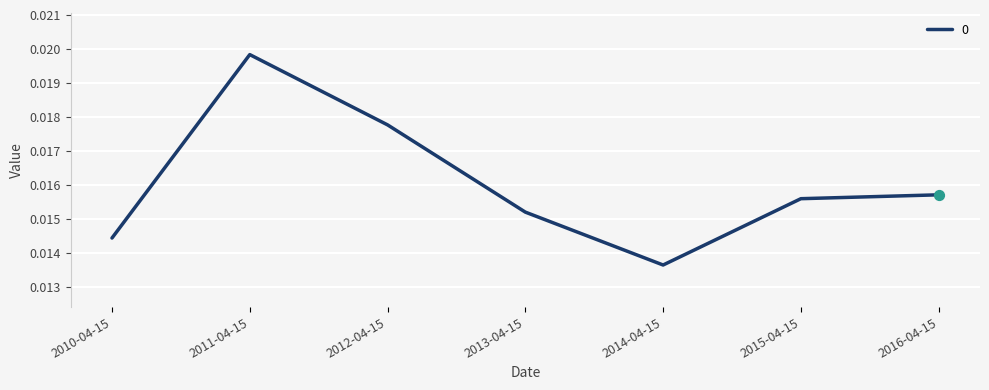

Between 2012-04-15 and 2013-04-15, which is larger?

2012-04-15